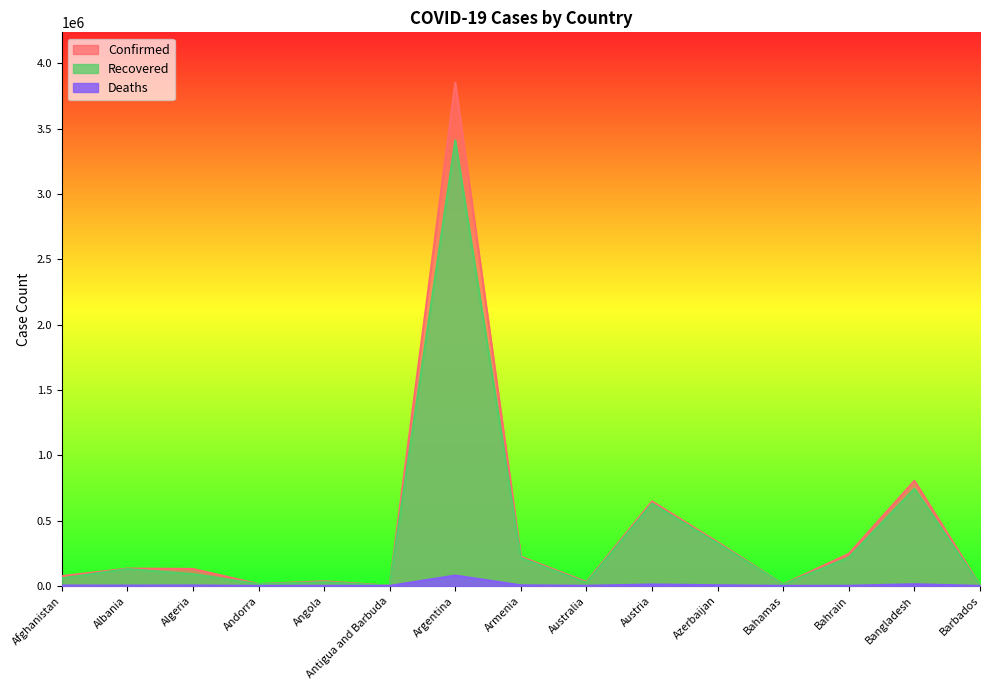

What is the maximum value for Confirmed?

3852156